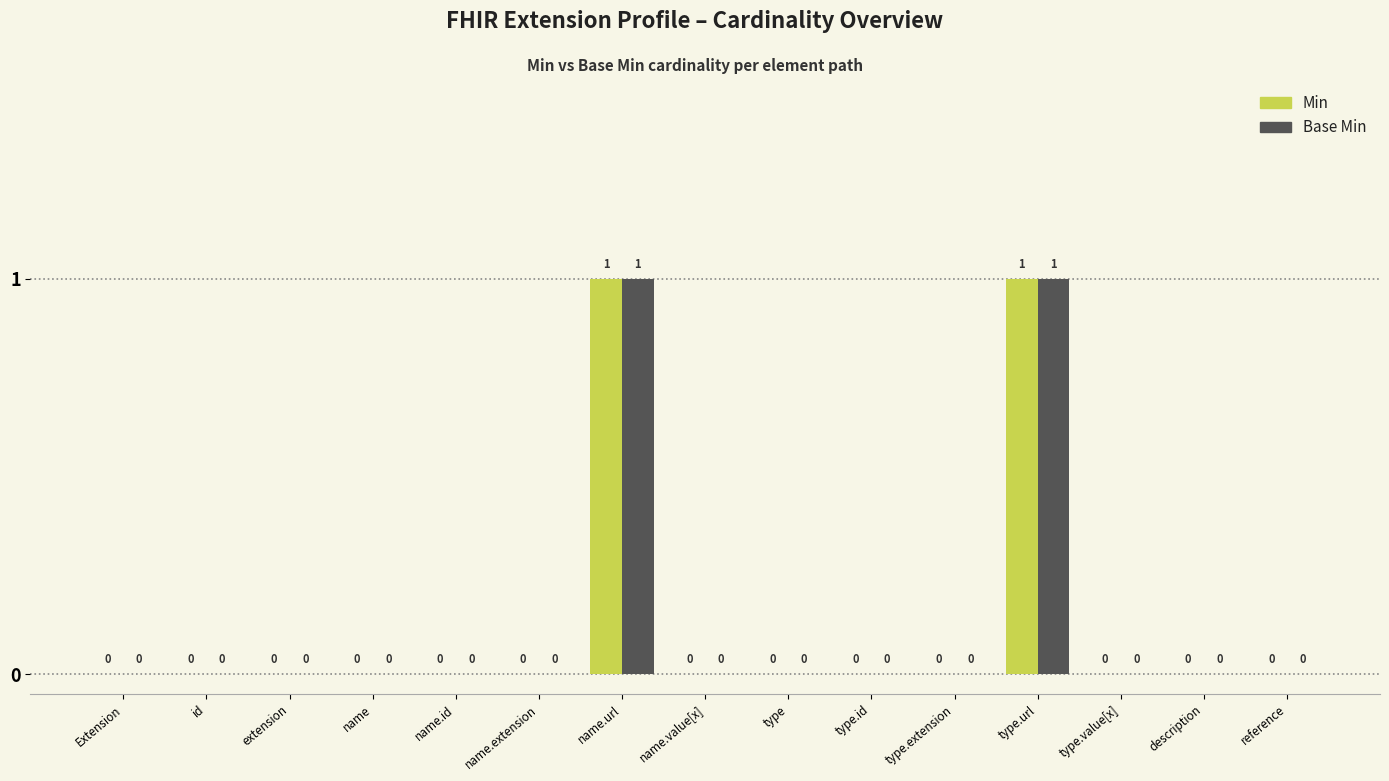

Is it true that Base Min equals 0 at name.extension?

True